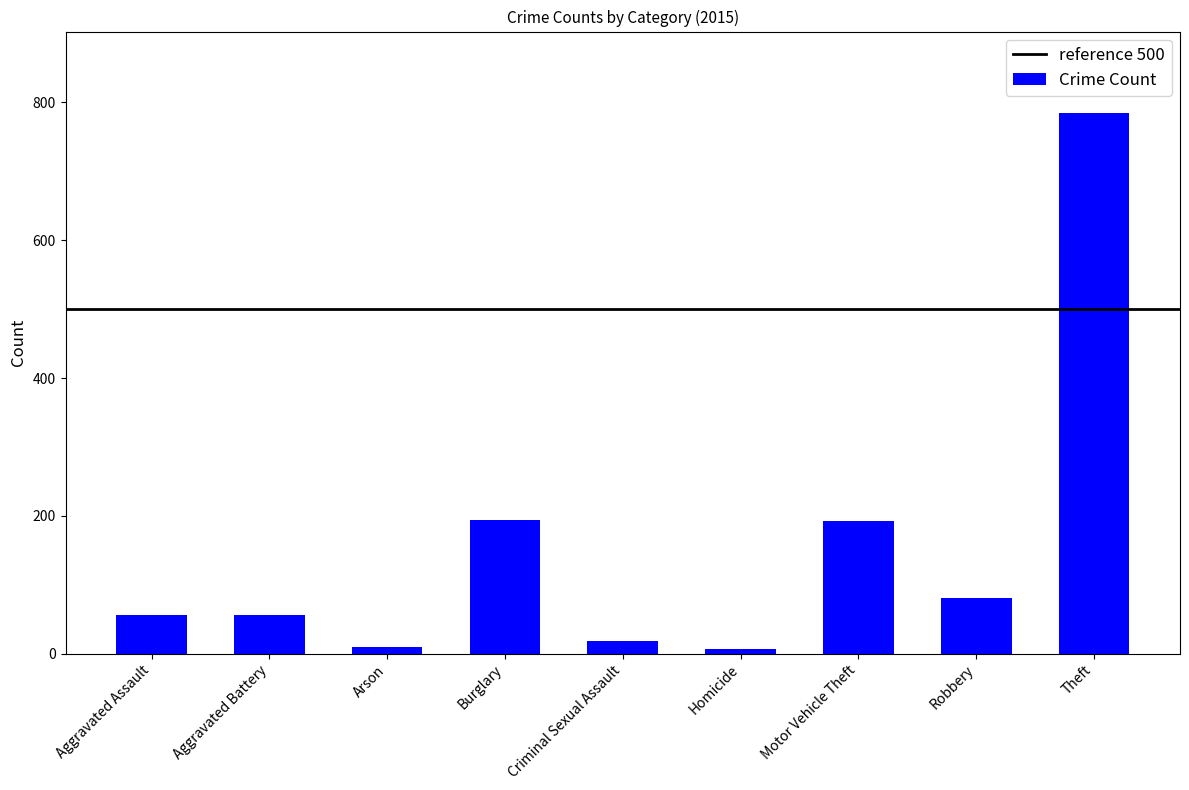

What is the label of the 8th bar from the left?

Robbery